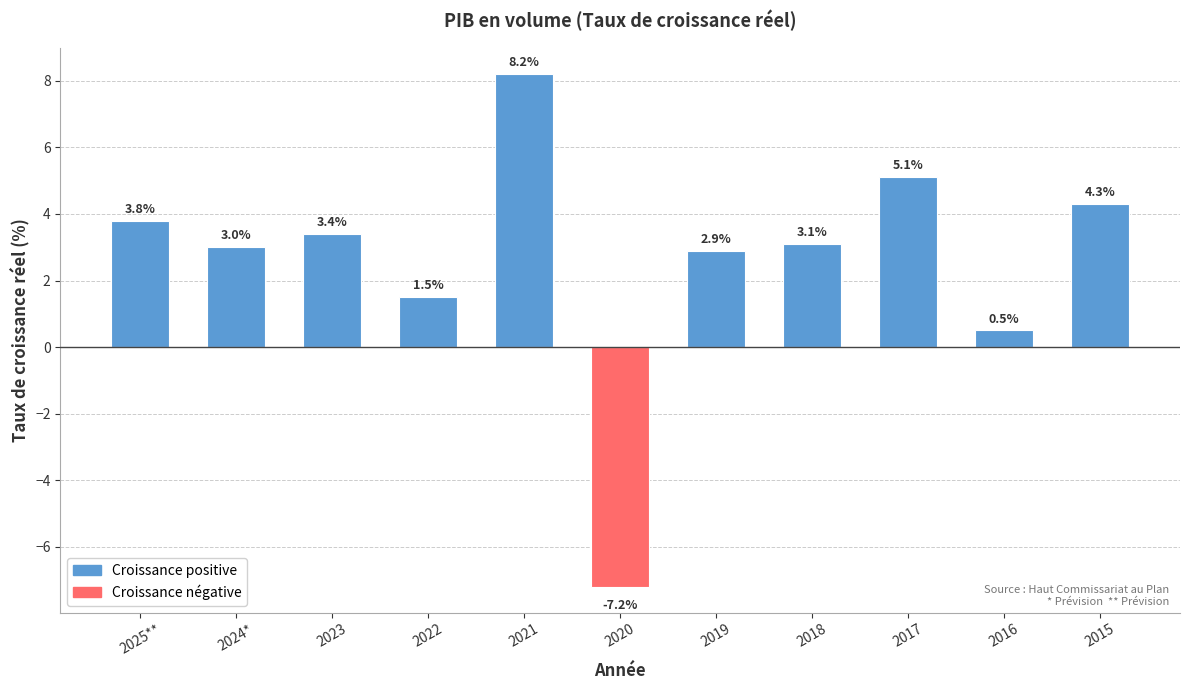

What is the label of the 10th bar from the right?

2024*